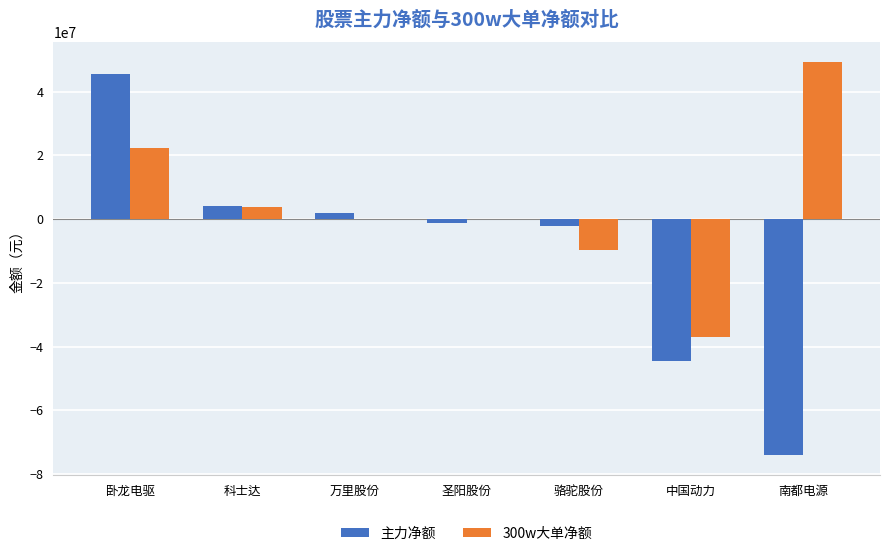

Reading left to right, transcribe all the data shown in this chart.

主力净额: 45628833	4035090	1900328	-1247906	-2154923	-44546545	-74102719
300w大单净额: 22467193	3727056	0	0	-9773323	-37098864	49448086